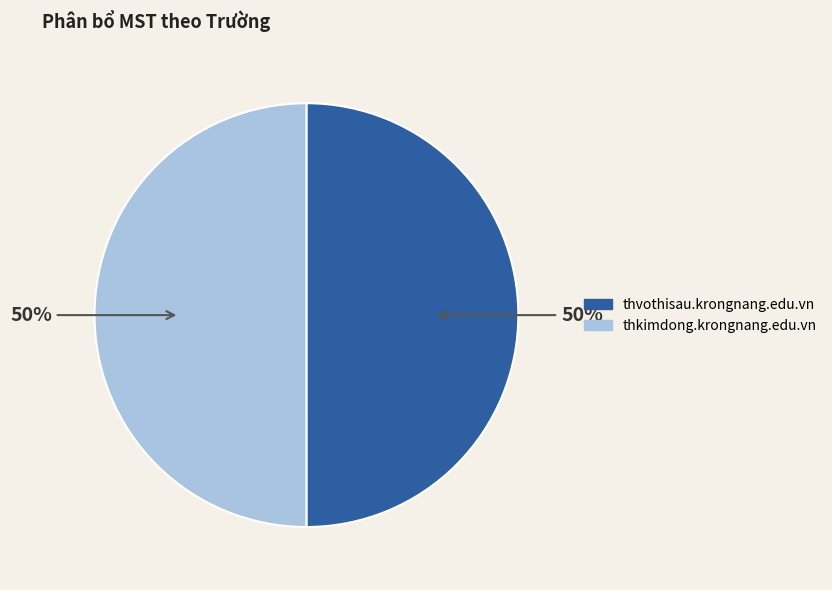

The thvothisau.krongnang.edu.vn slice represents 43% of the pie. True or false?

False